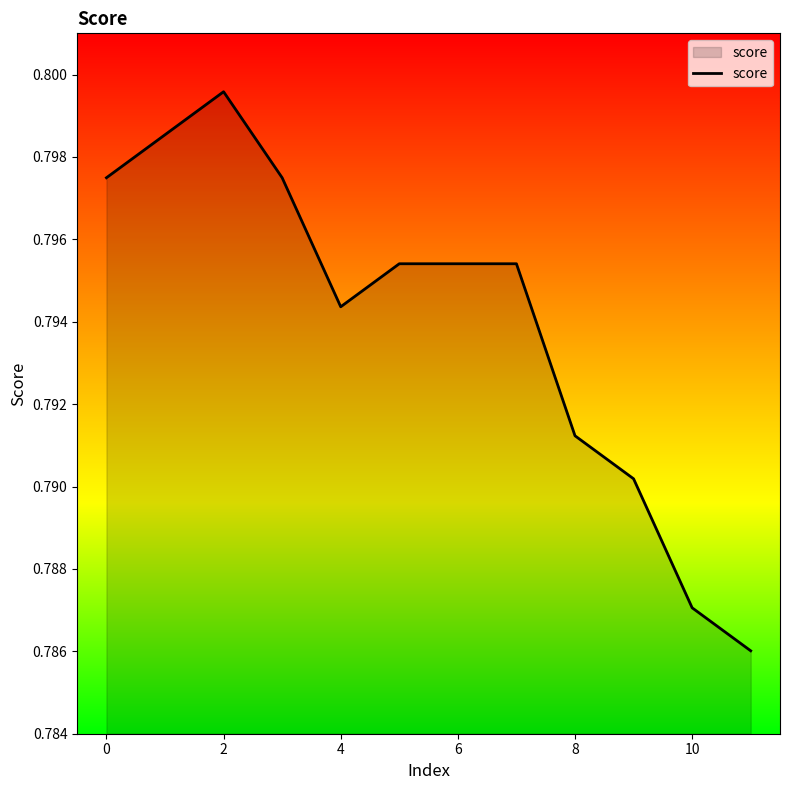

True or false: the data shows 1.3 at 10.

False